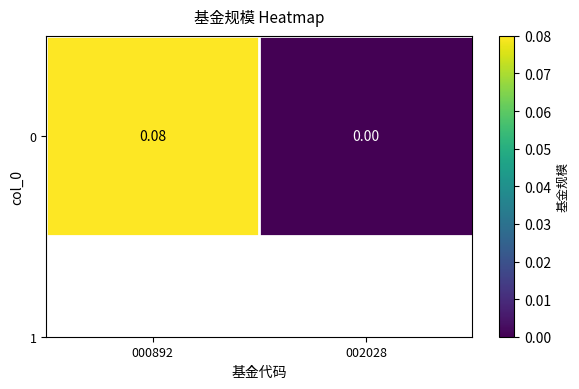

Reading right to left, extract all data points from this chart.

002028=0.0	000892=0.1